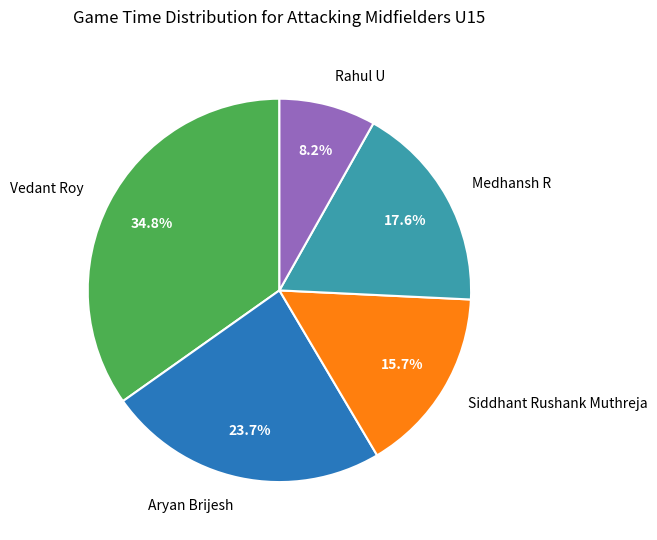

Combined, do Aryan Brijesh and Siddhant Rushank Muthreja account for over 50%?

No